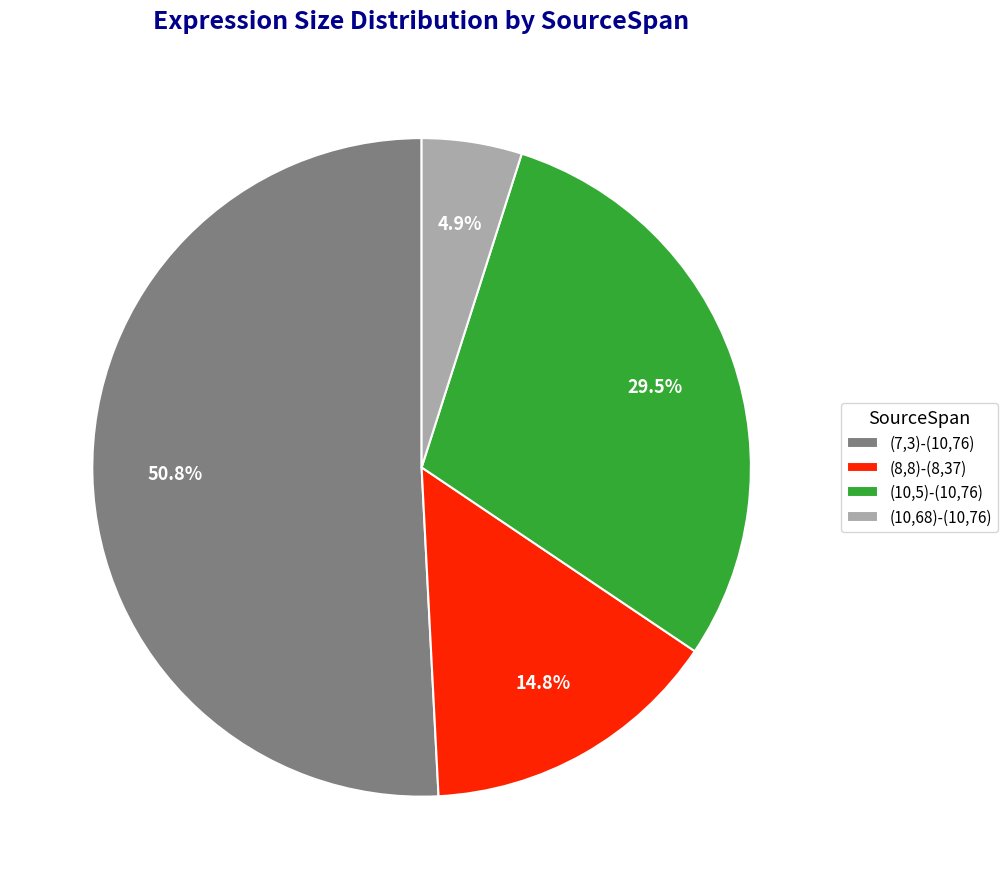

What is the largest slice in the pie chart?

(7,3)-(10,76)